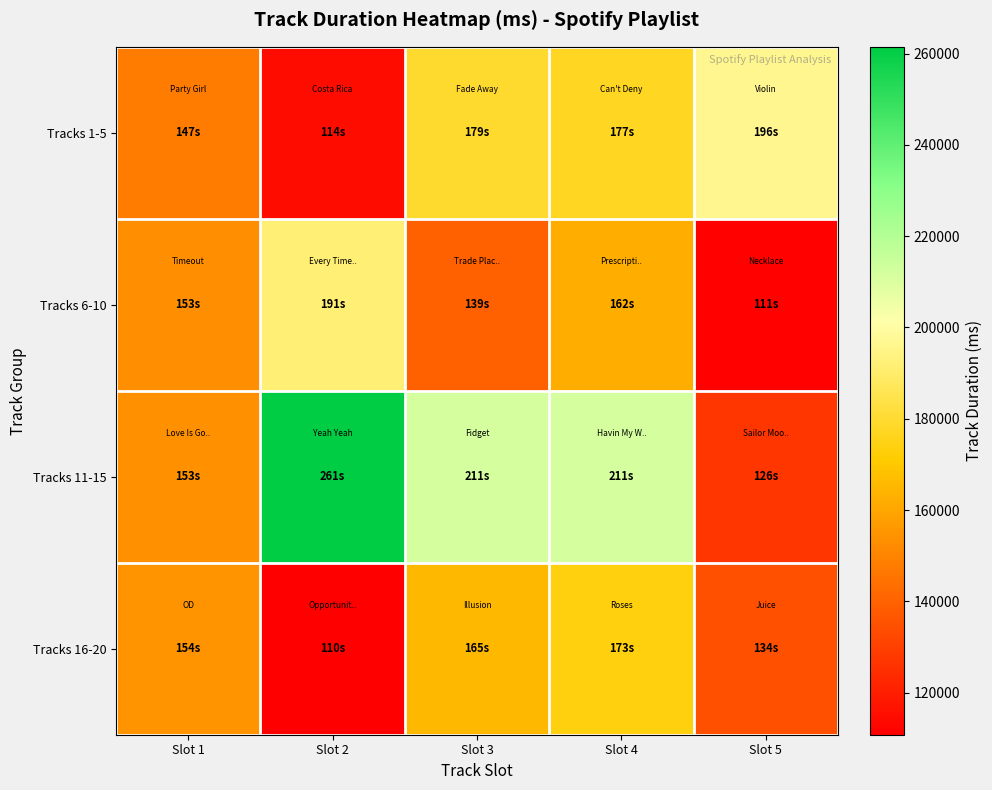

Which series has the widest spread of values?

Tracks 11-15